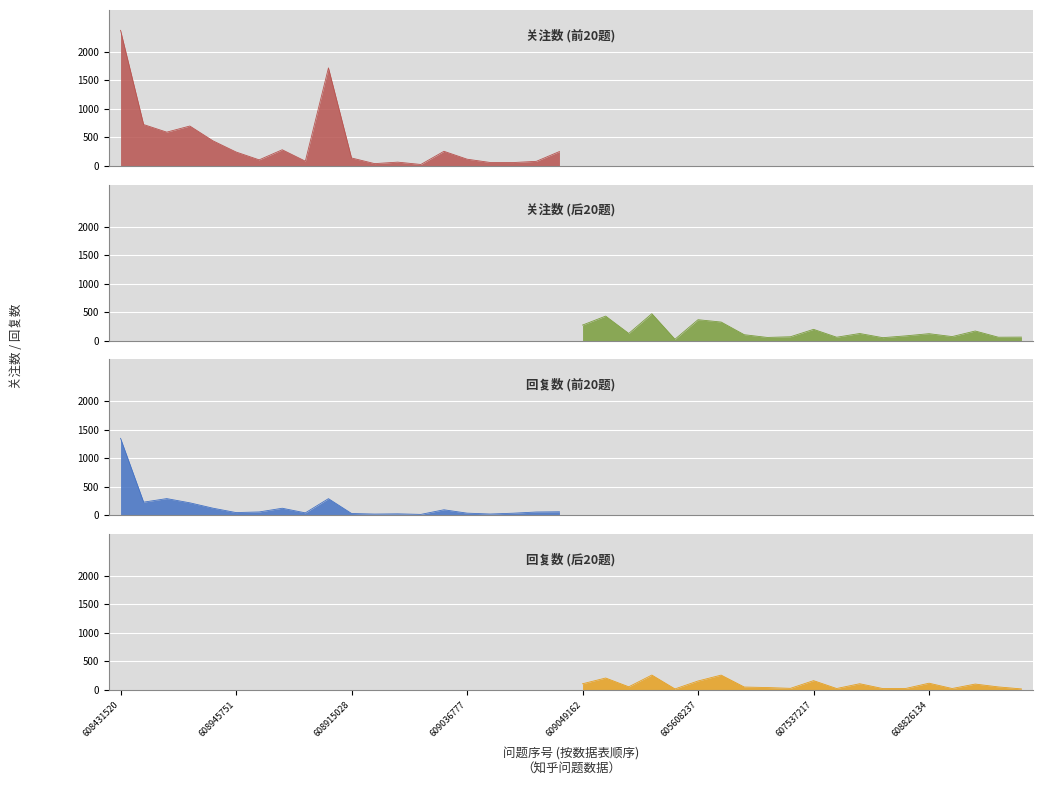

Between 609038262 and 609002775, which series saw the biggest shift?

关注数